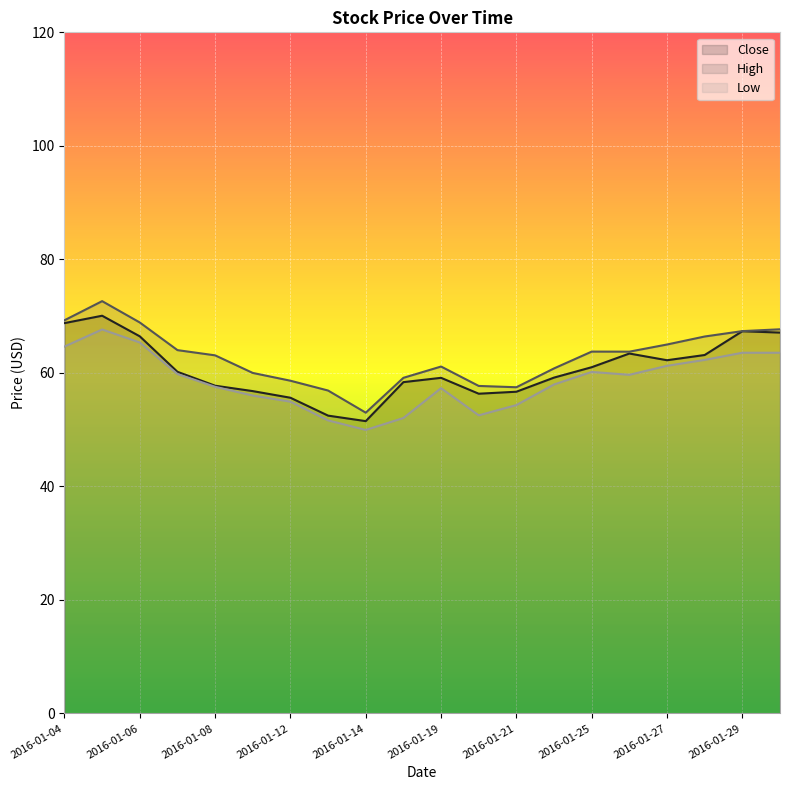

The Close series shows 92.4 at 2016-01-29. True or false?

False